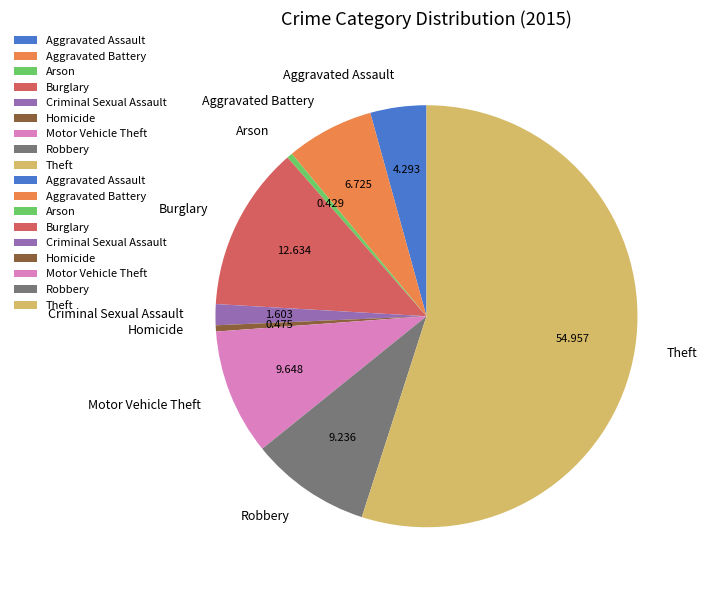

What is the largest slice in the pie chart?

Theft